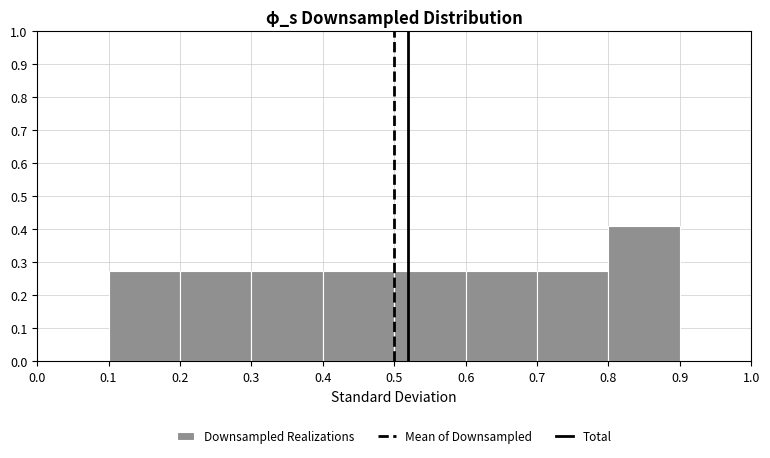

Over which range of the x-axis is the bar tallest?

0.8 to 0.9